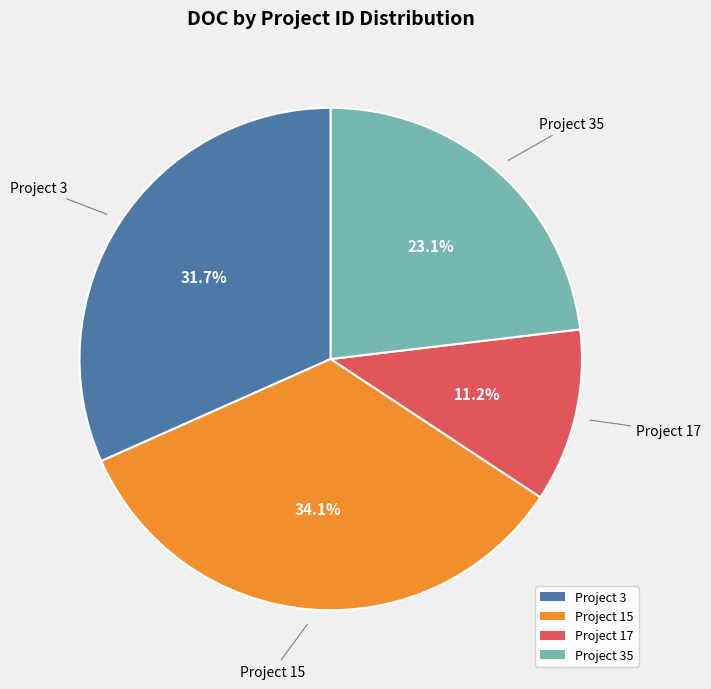

Which category has the smallest portion of the pie?

Project 17